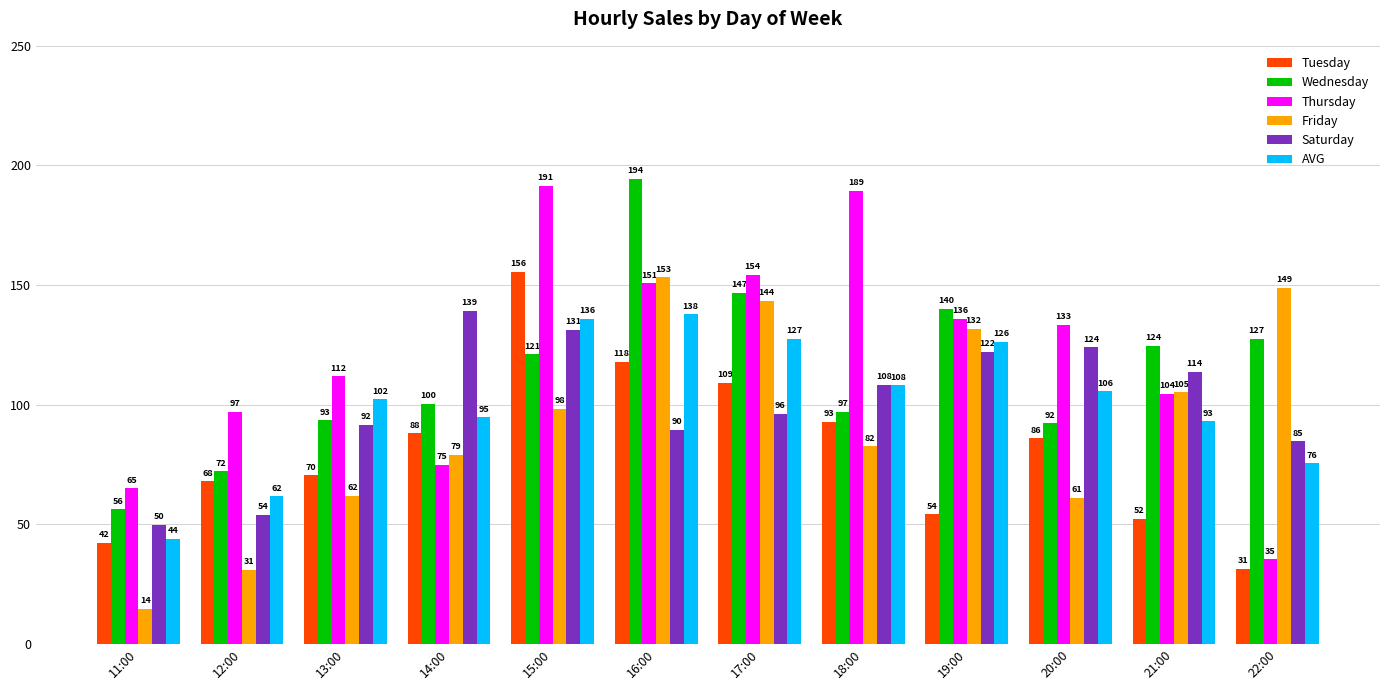

At how many categories does at least one series exceed 49?

12